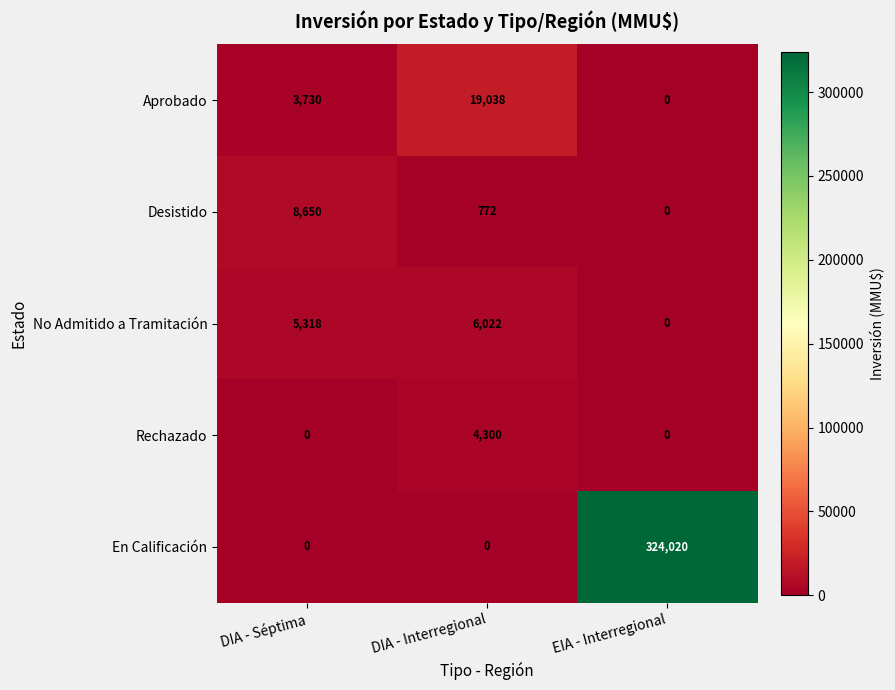

What is the maximum value shown in the chart?

324020